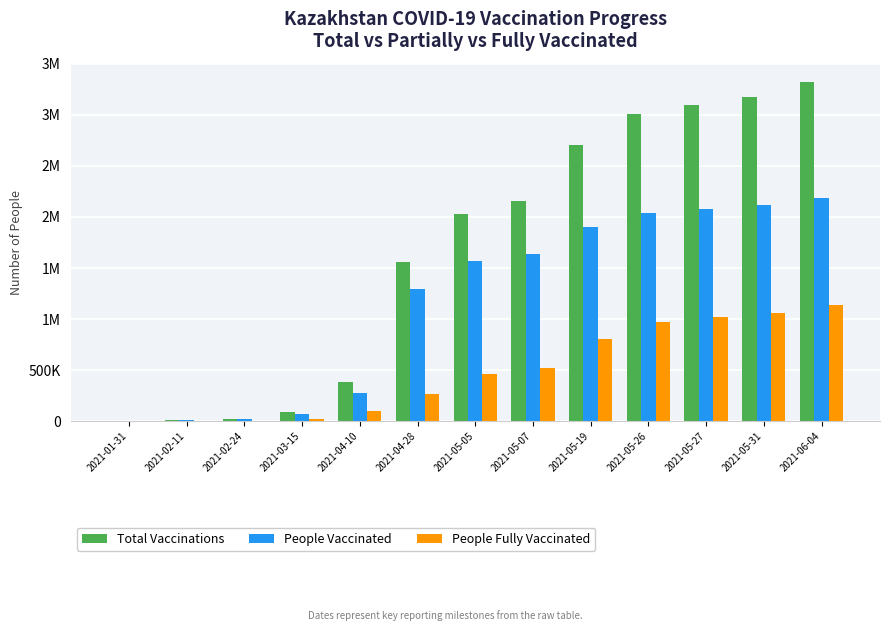

What is the difference between the second highest and minimum values in the People Fully Vaccinated series?

1055920